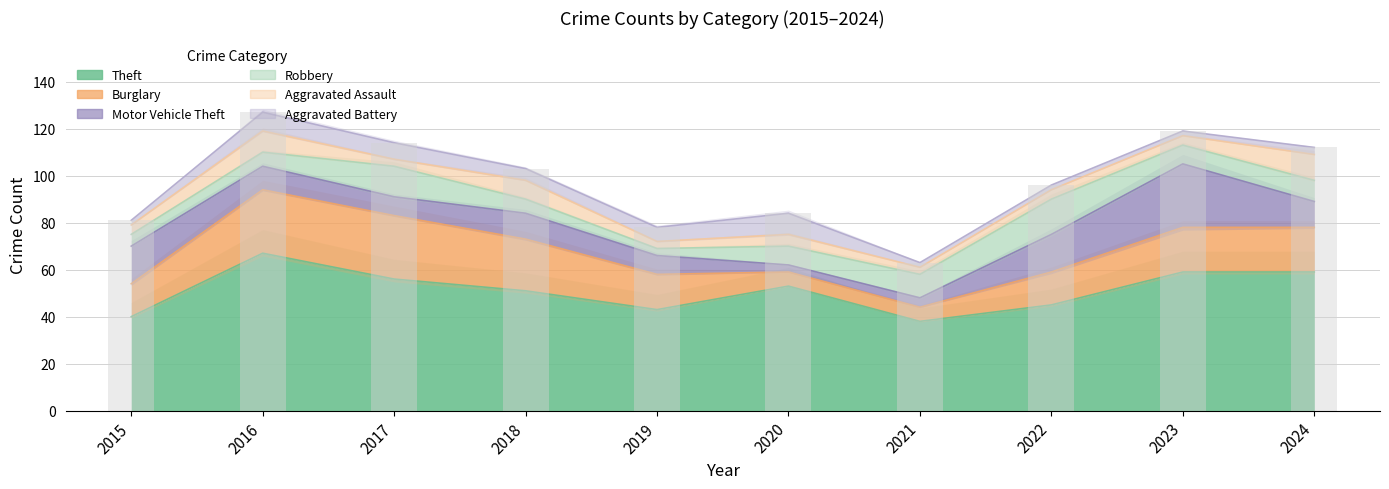

True or false: Motor Vehicle Theft has a value of 10 at 2016.

True